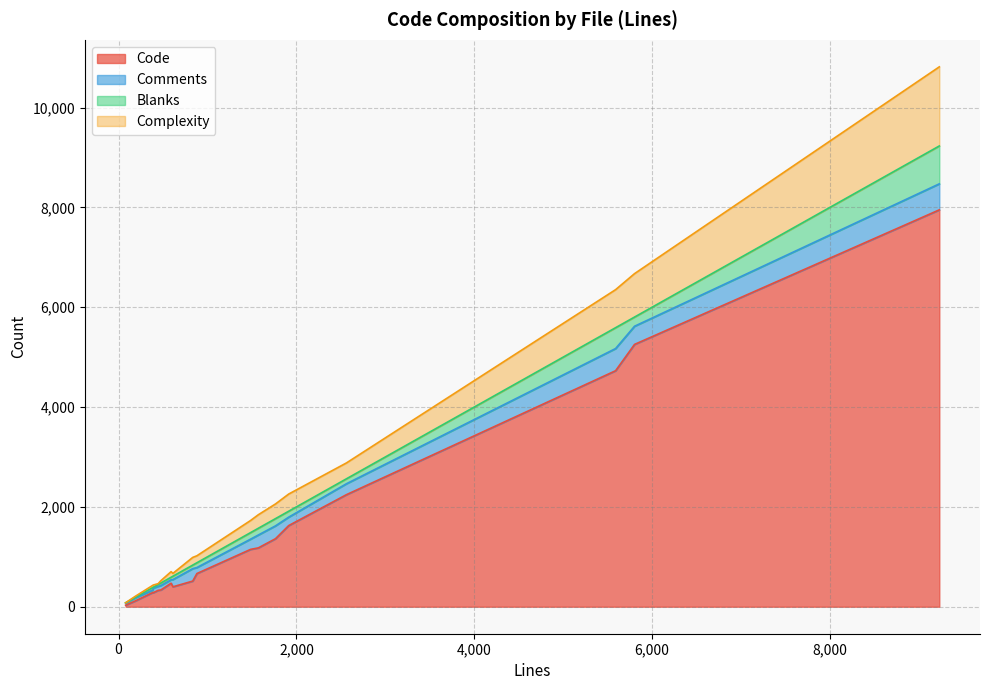

Which has a higher value, tiffiop.h or tiffcp.c?

tiffcp.c